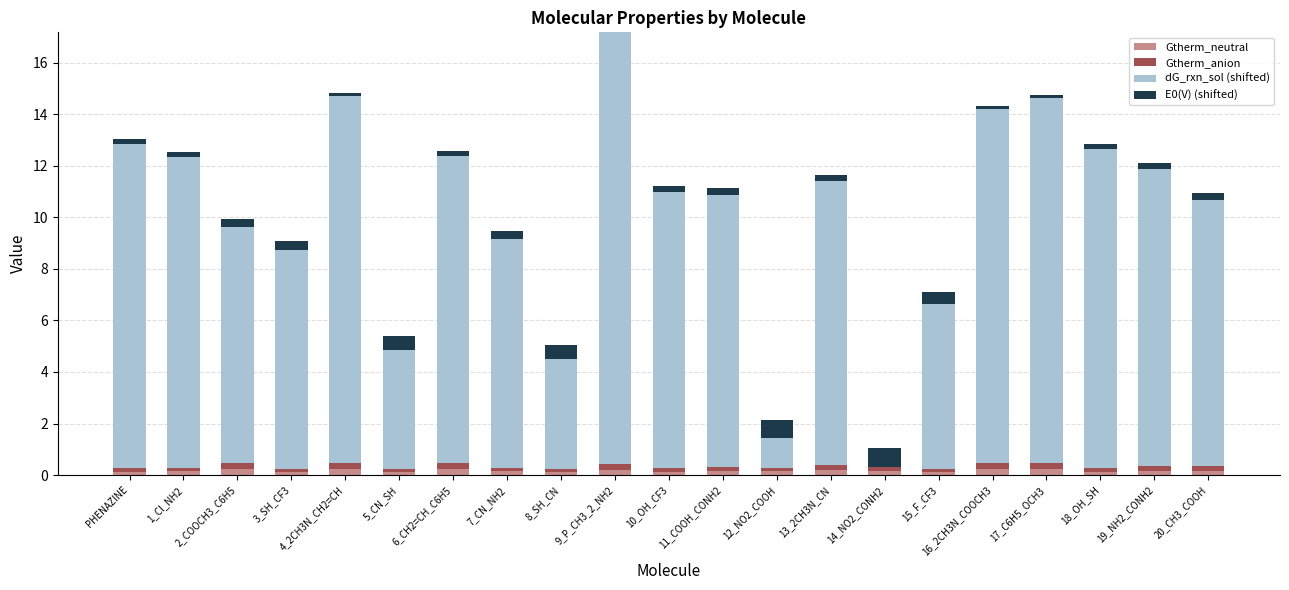

At which category is the sum across all series the highest?

9_P_CH3_2_NH2